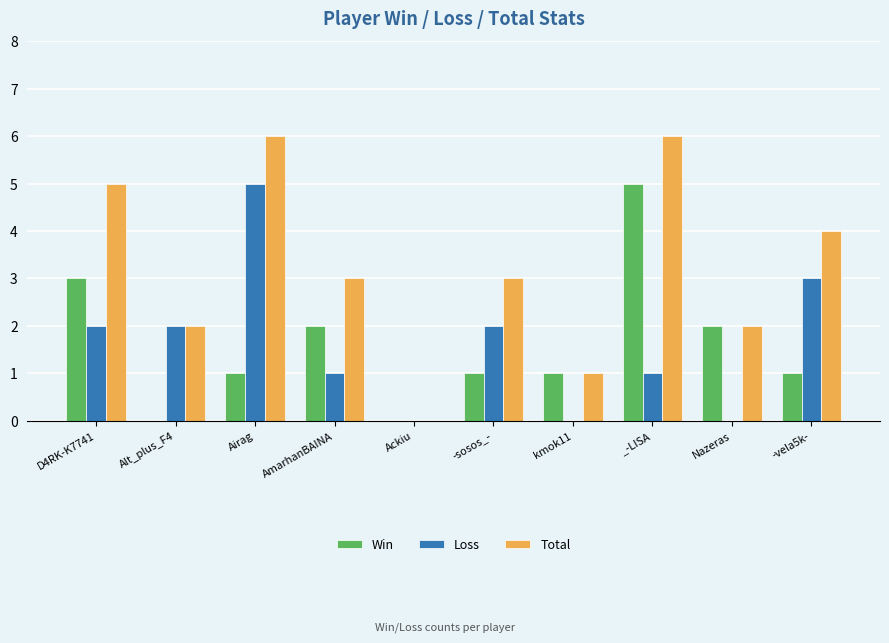

What is the sum of the Loss values at kmok11 and Alt_plus_F4?

2